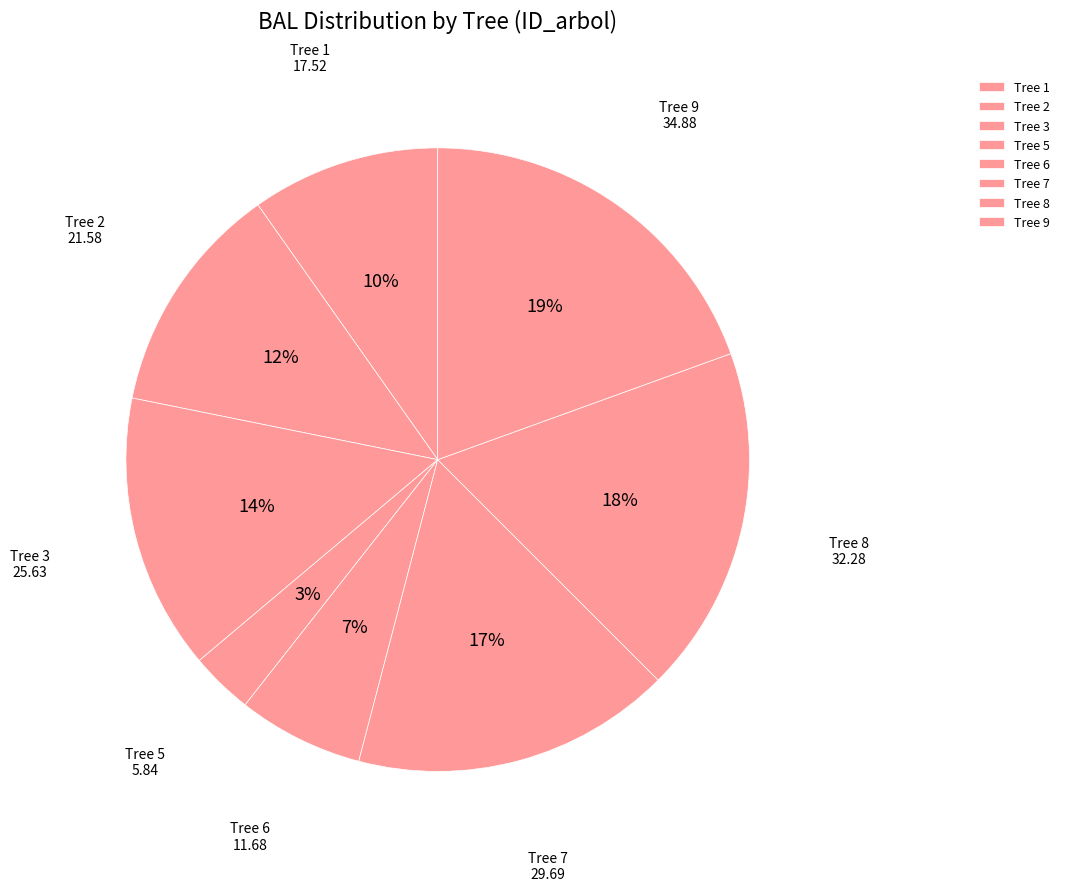

Which category has the smallest portion of the pie?

Tree 5